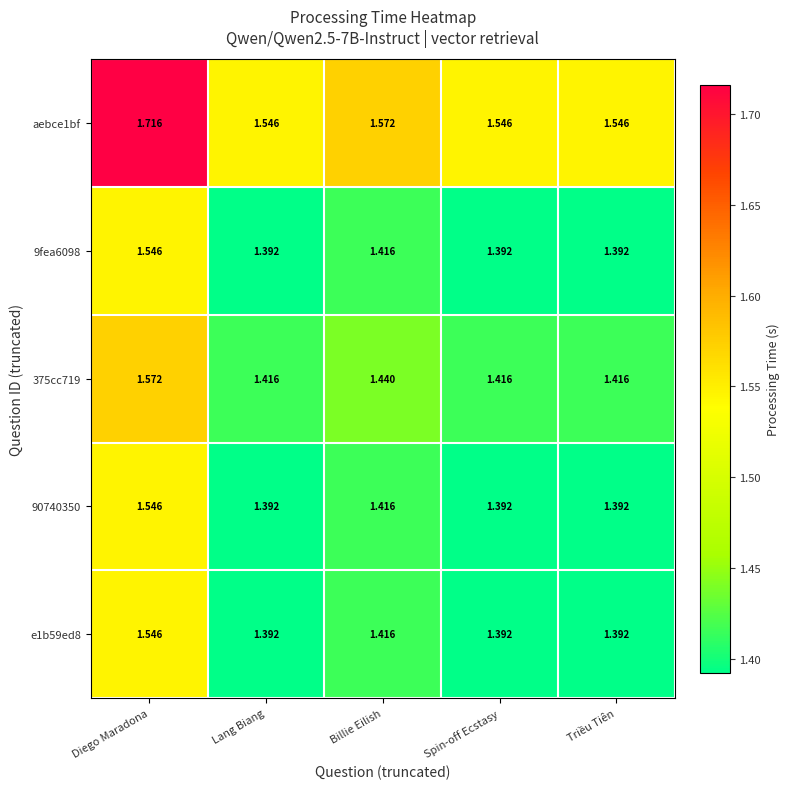

Which category has the highest value across all series?

Diego Maradona